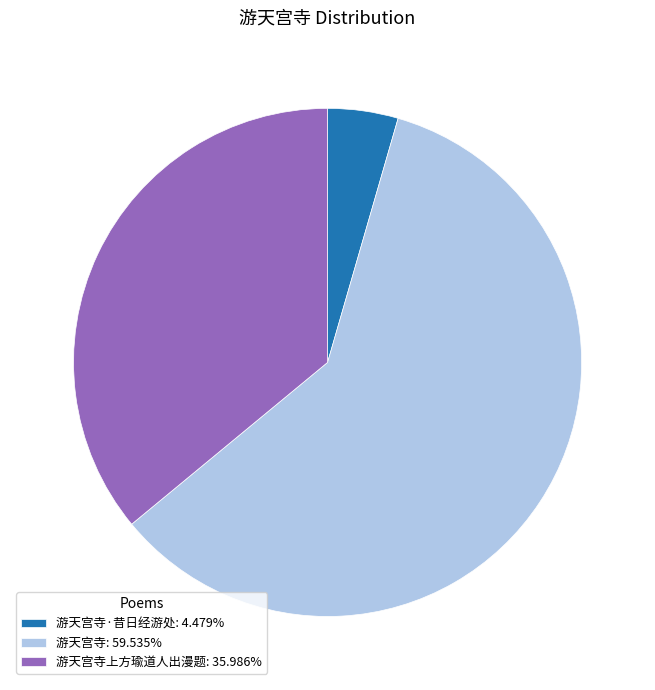

Do 游天宫寺: 59.535% and 游天宫寺上方瑜道人出漫题: 35.986% together represent more than half of the pie?

Yes